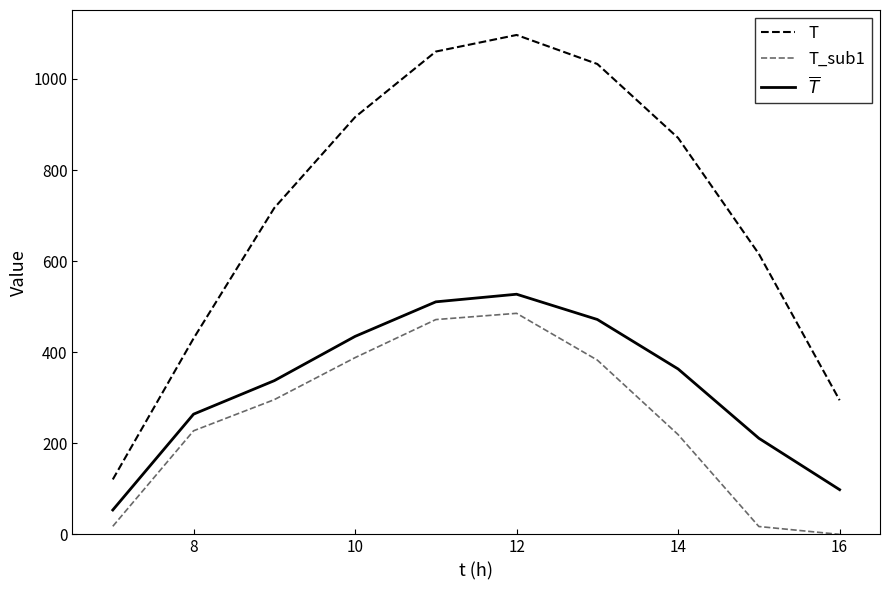

What is the sum of all T_sub1 values?

2505.4